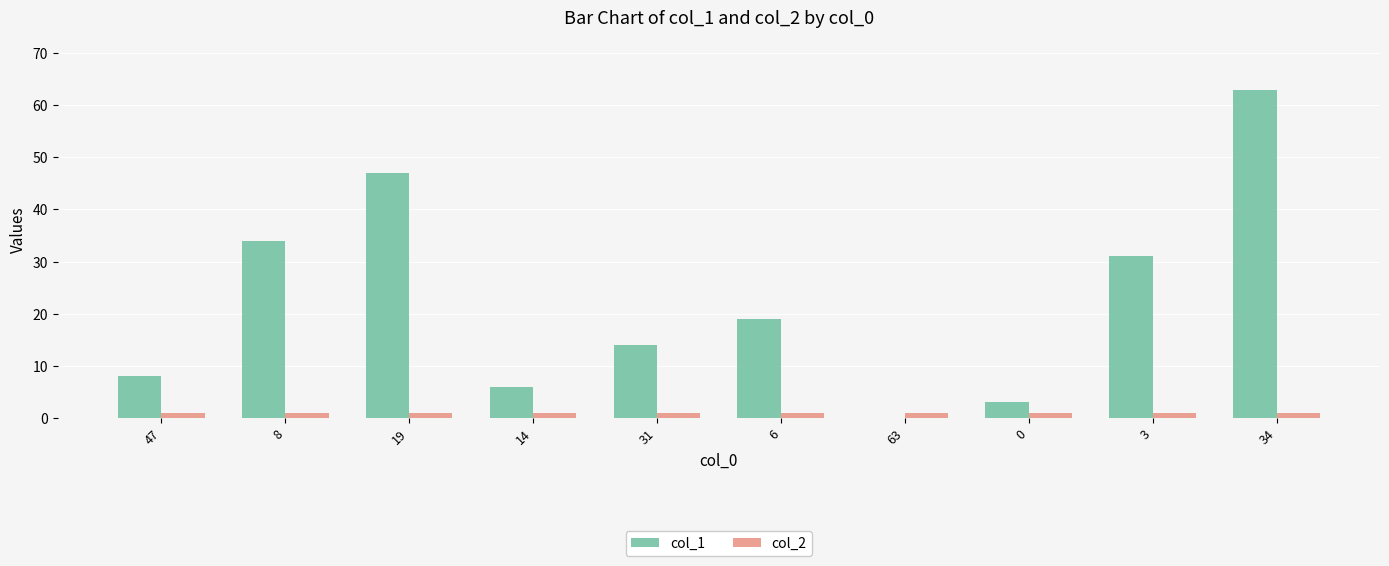

The col_1 series shows 31 at 3. True or false?

True